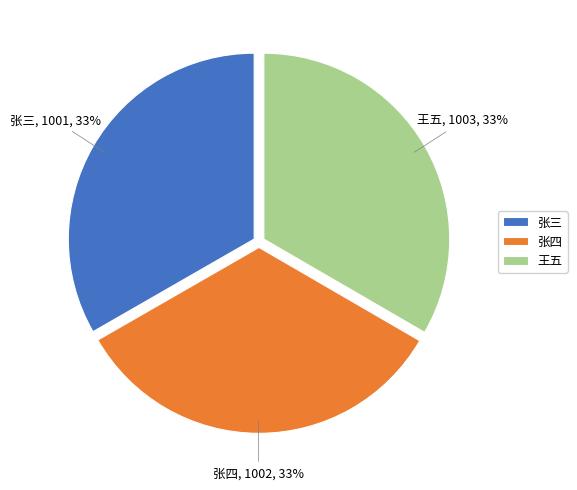

To the nearest percent, what portion does 张四 represent?

33%